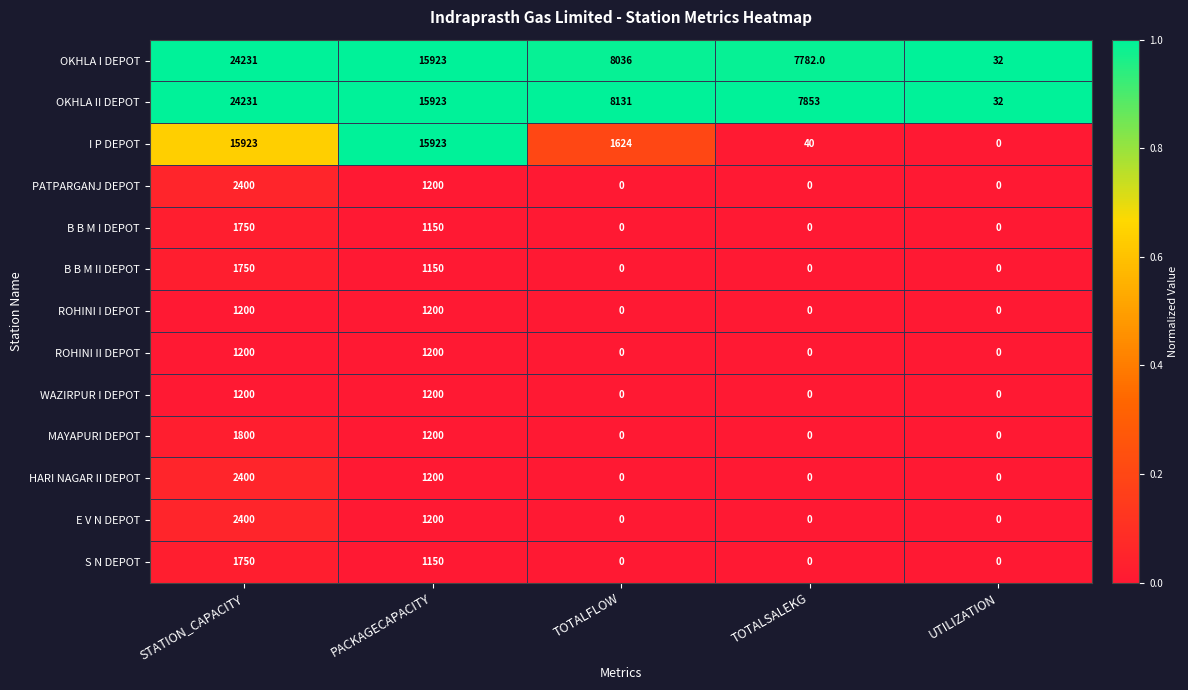

Read the MAYAPURI DEPOT value at STATION_CAPACITY, to the nearest 50.

1800